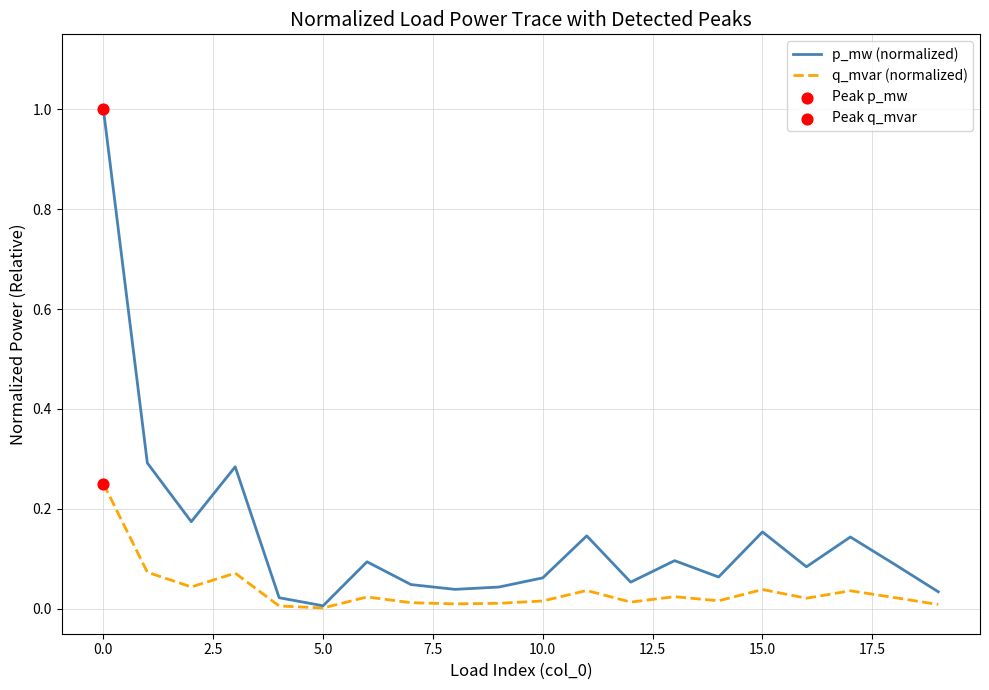

At how many categories does at least one series exceed 0?

20